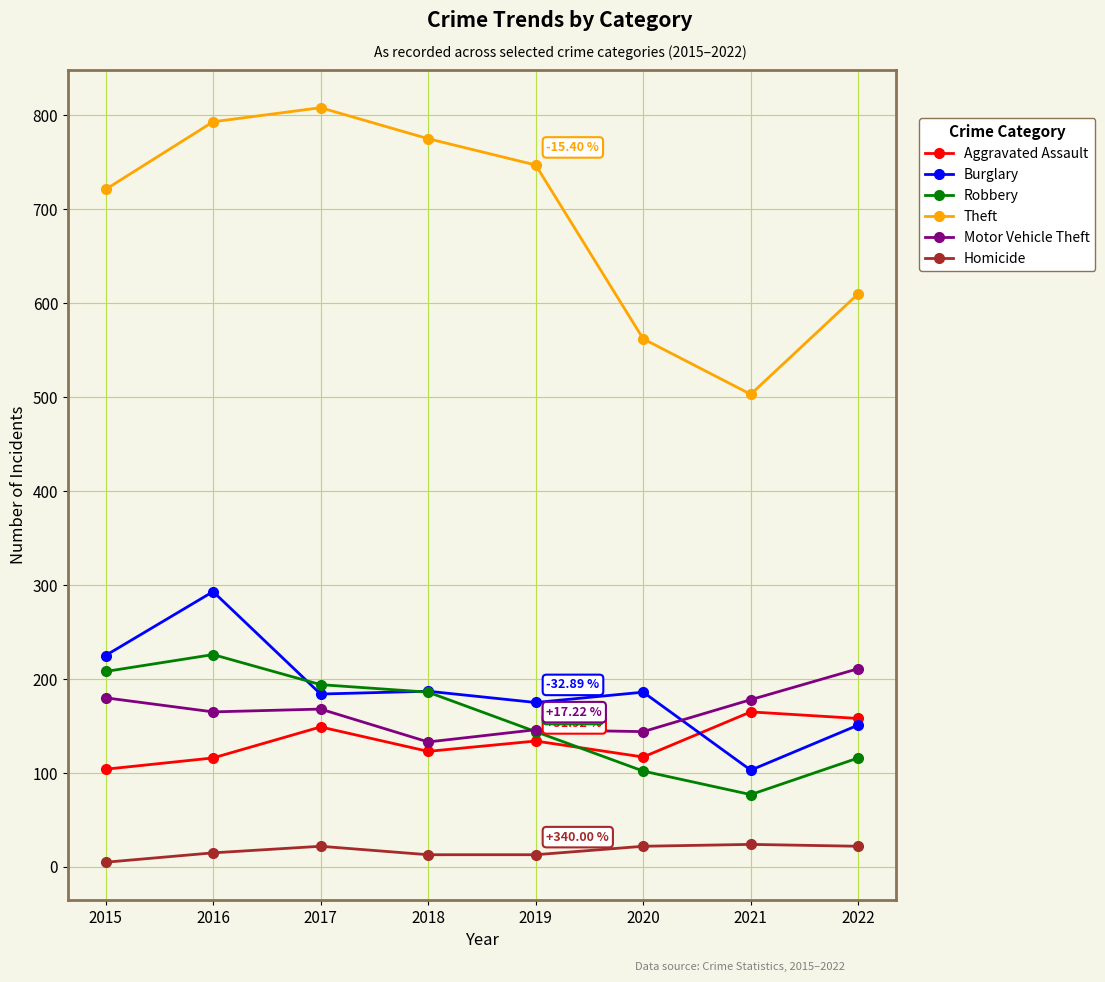

What is the lowest value of the Aggravated Assault series?

104